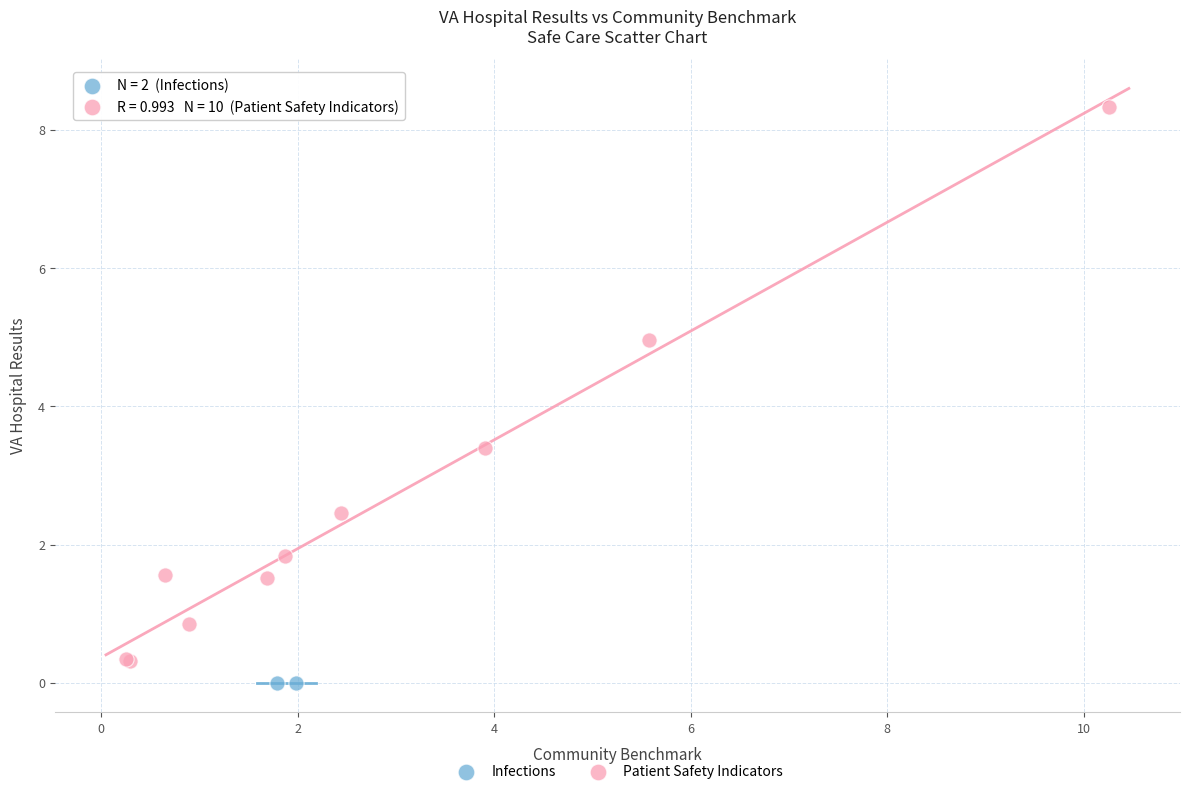

What are all the series names shown in the legend?

Infections, Patient Safety Indicators